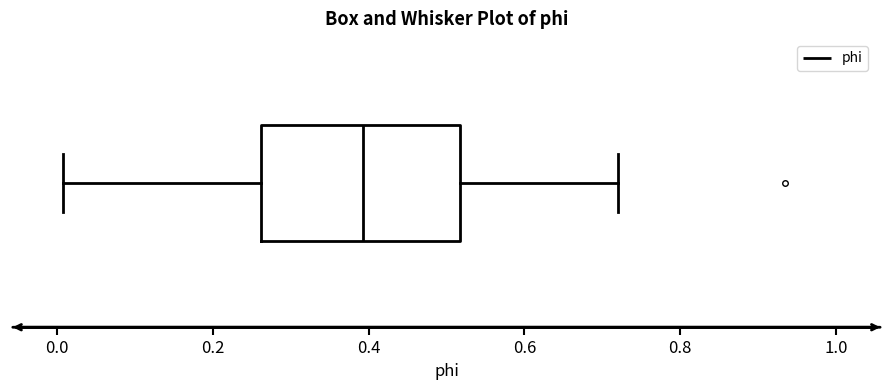

Where does the left whisker of the box end on the x-axis? The values are not printed on the chart, so give them approximately, as read against the axis.

0.00